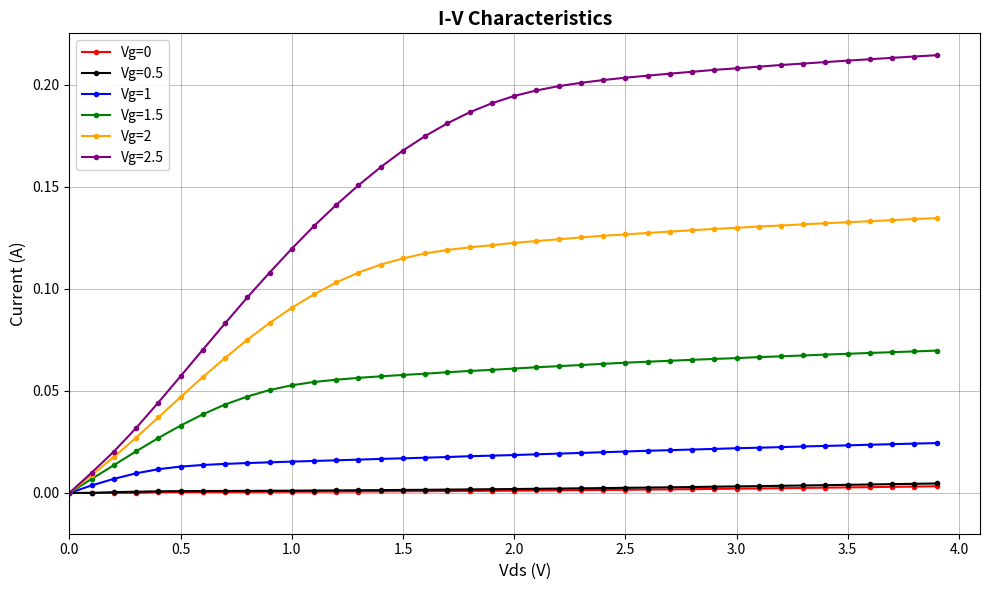

Which series has the largest range (max minus min)?

Vg=2.5